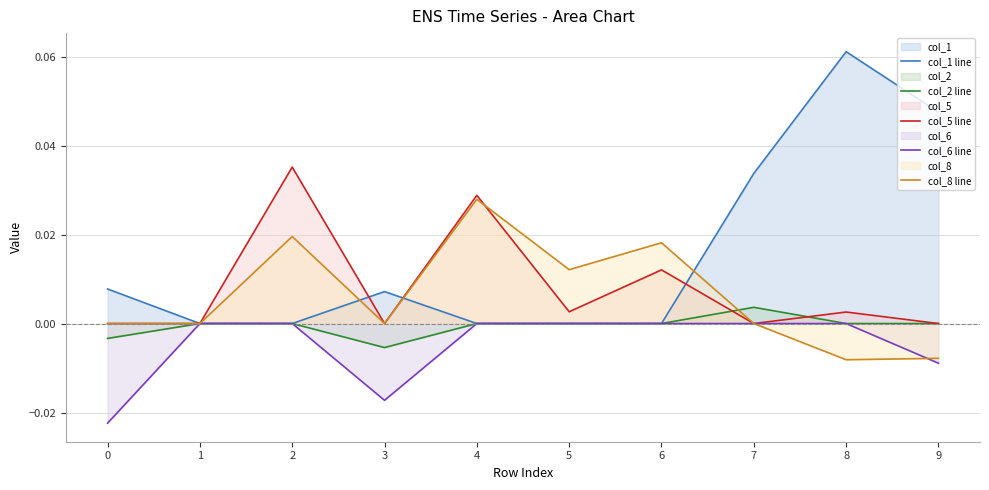

The col_2 line series shows -0.0 at 3. True or false?

False